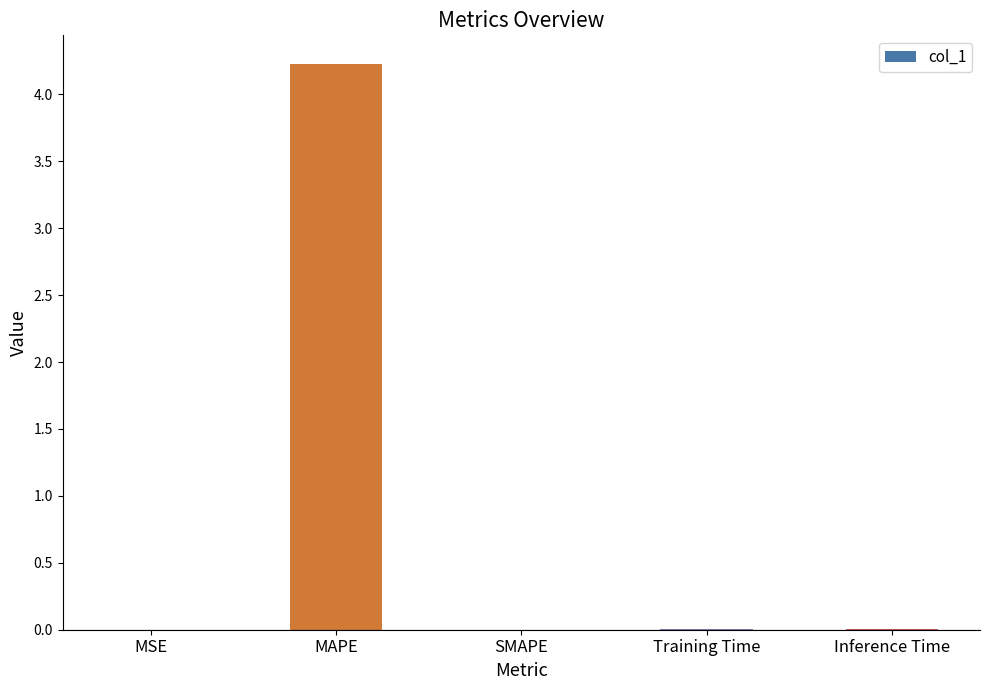

Between MAPE and Training Time, which is larger?

MAPE